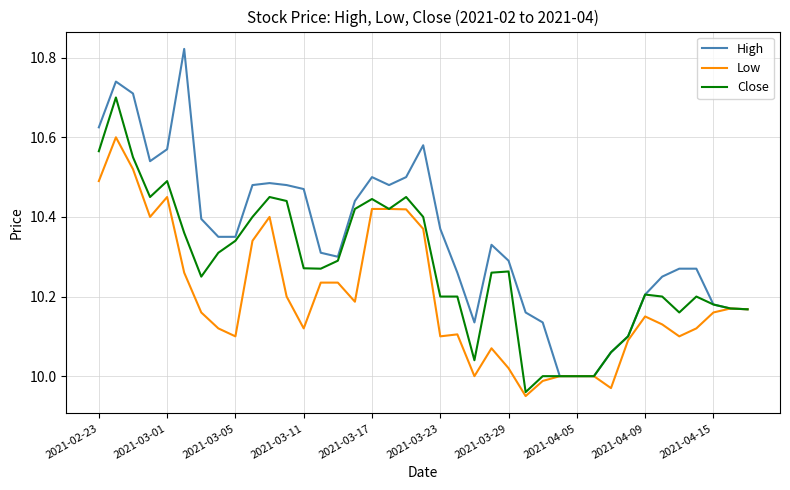

List the series in order of their overall mean, lowest first.

Low, Close, High